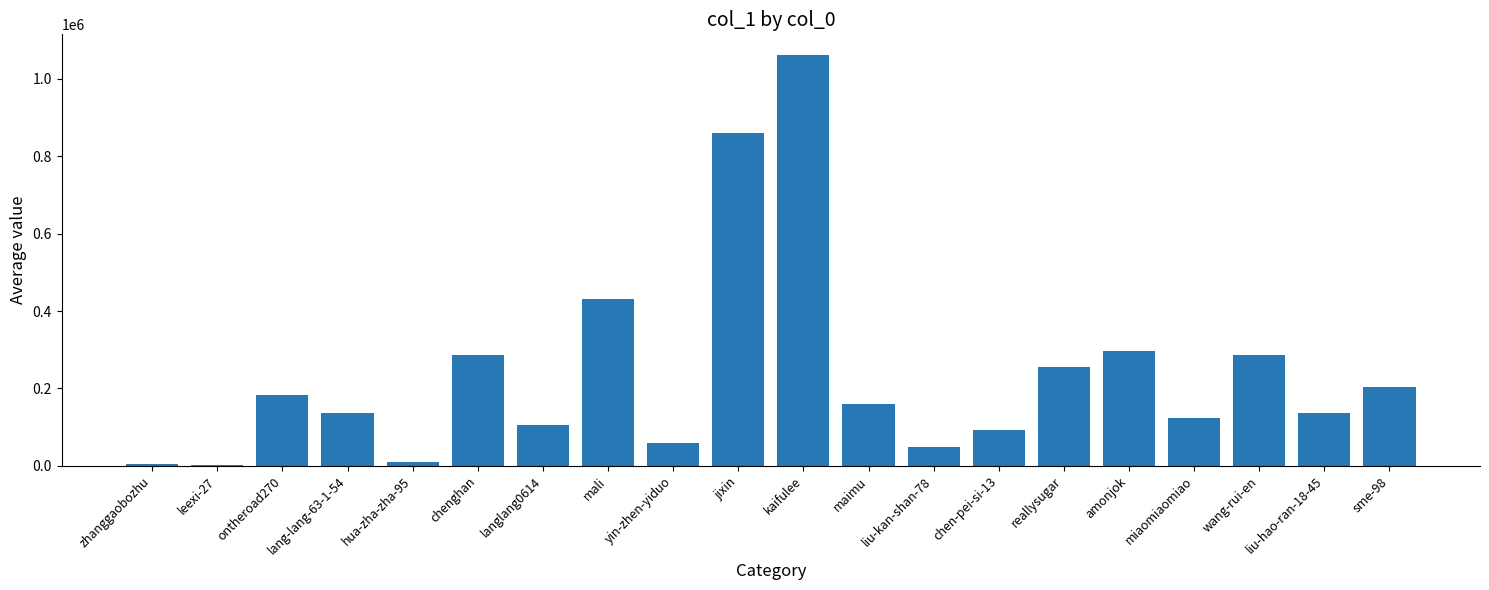

True or false: the data shows 683576 at mali.

False